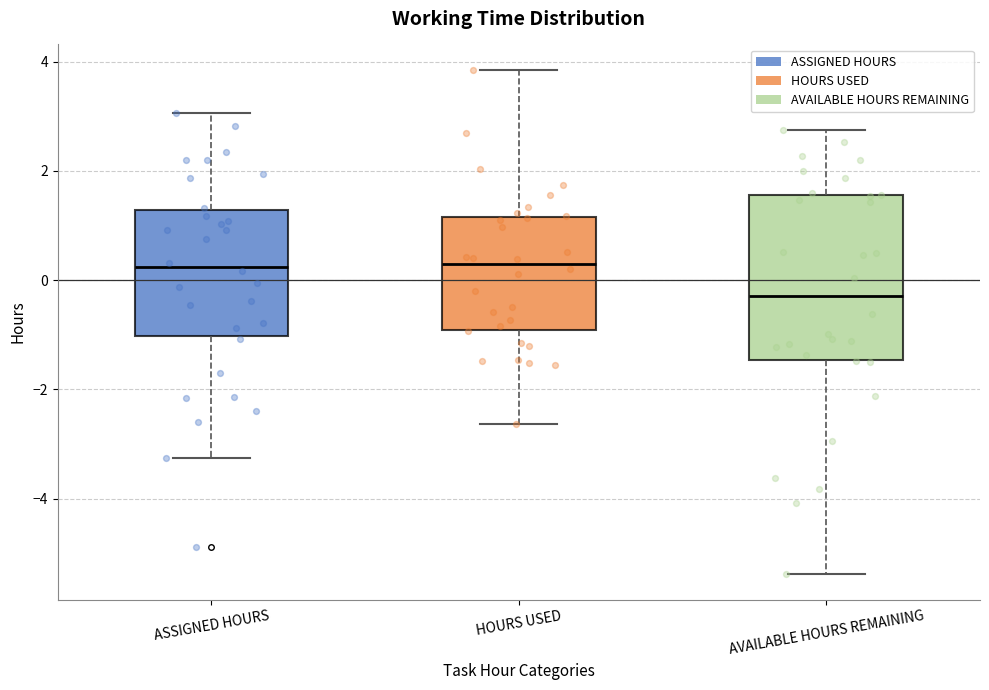

Where is the upper edge of the box for ASSIGNED HOURS on the y-axis? The values are not printed on the chart, so give them approximately, as read against the axis.

1.2